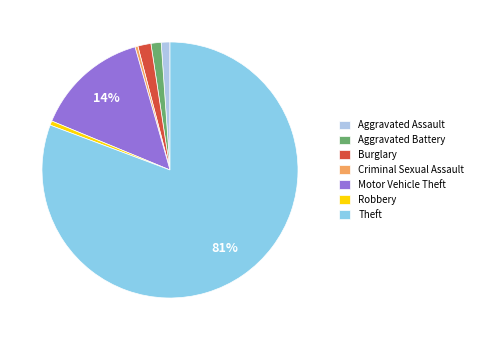

Count the number of slices in the pie.

7